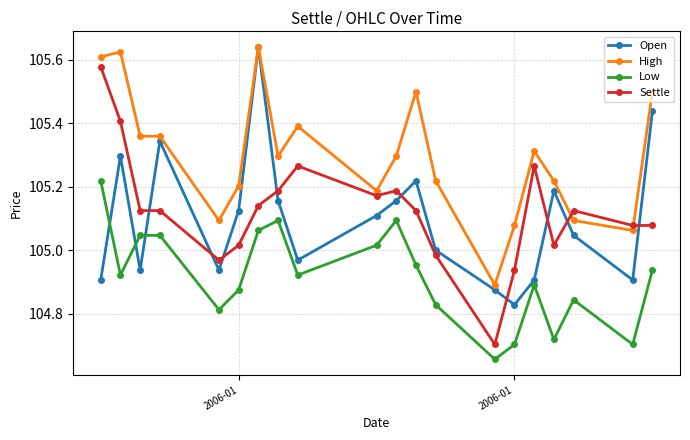

Which series has the largest total across all categories?

High